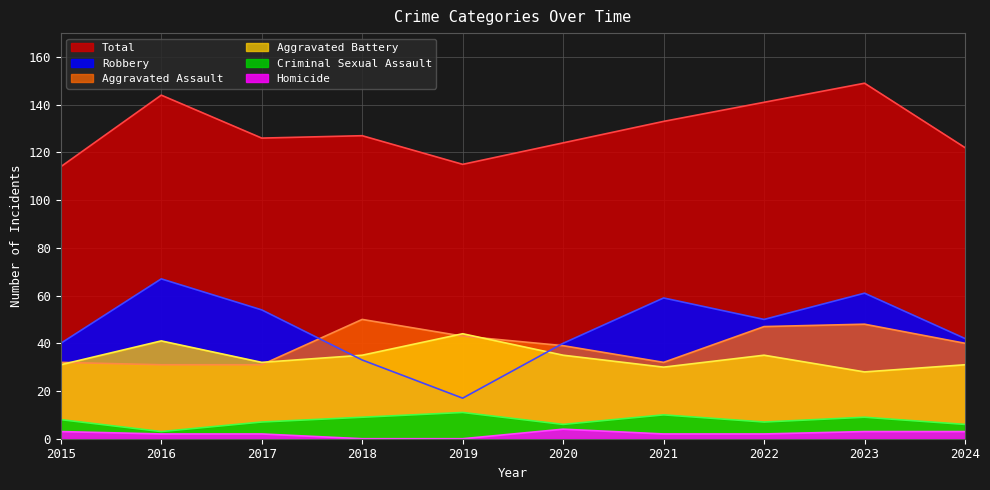

At which label does Homicide reach its minimum?

2018